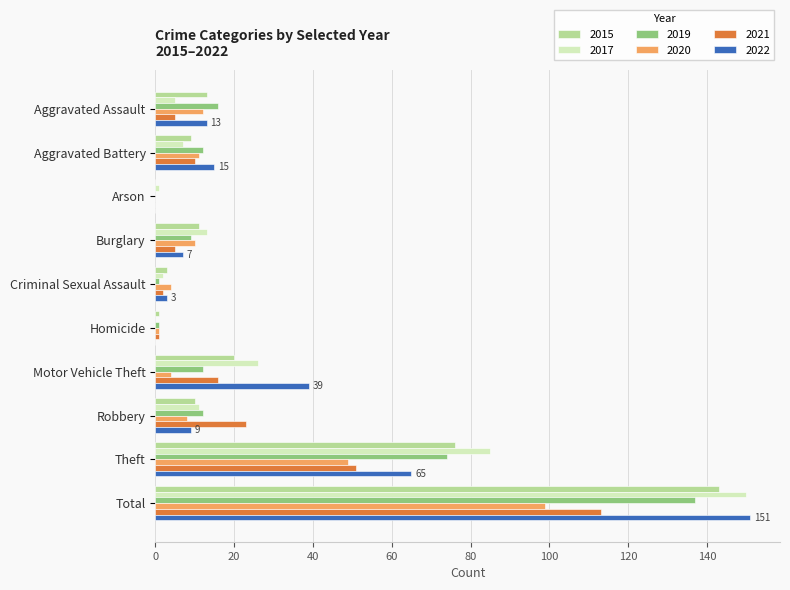

What are all the series names shown in the legend?

2015, 2017, 2019, 2020, 2021, 2022